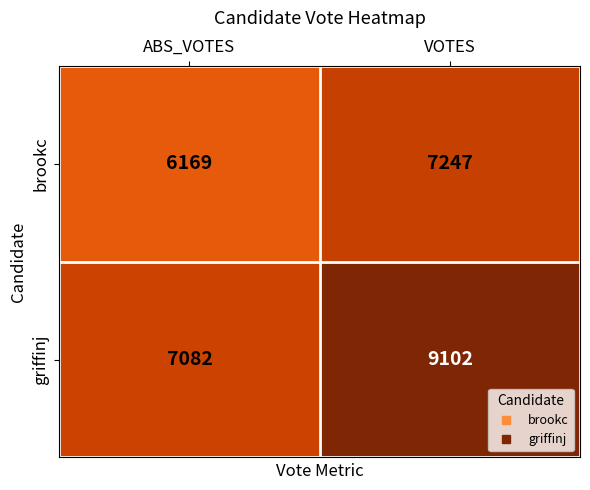

What is the total value across all series at VOTES?

16349